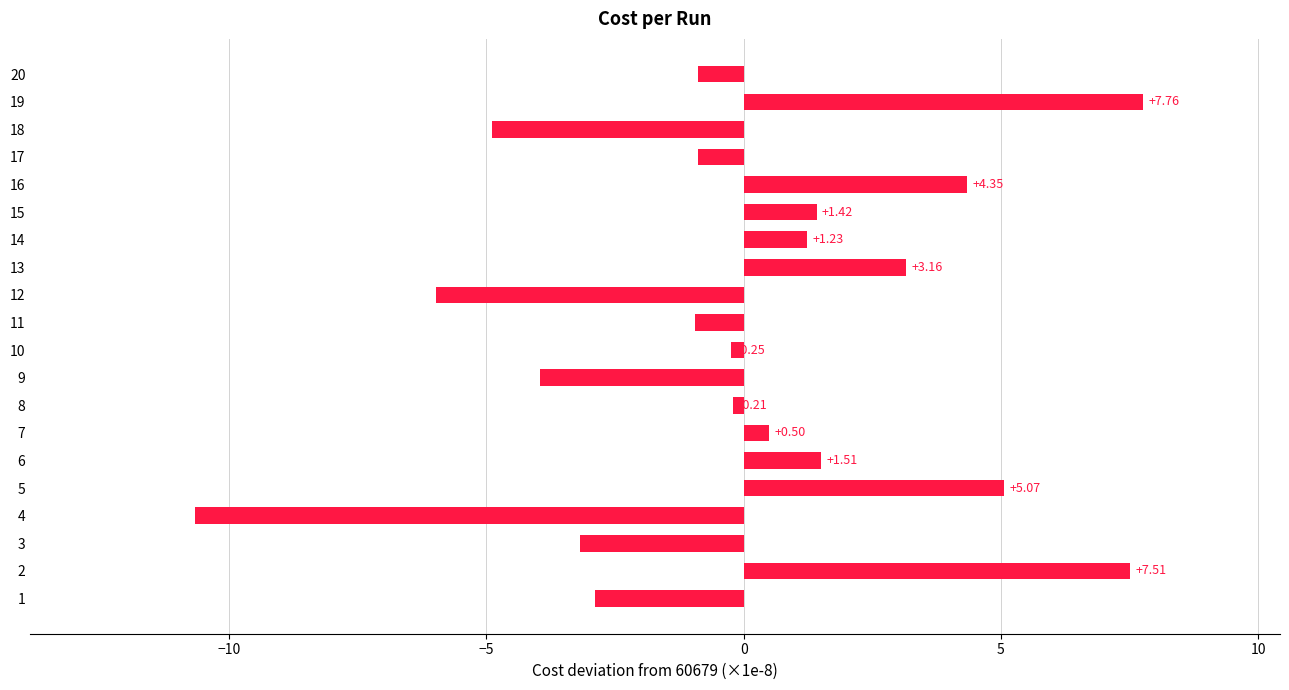

How many data points are less than 0?

11